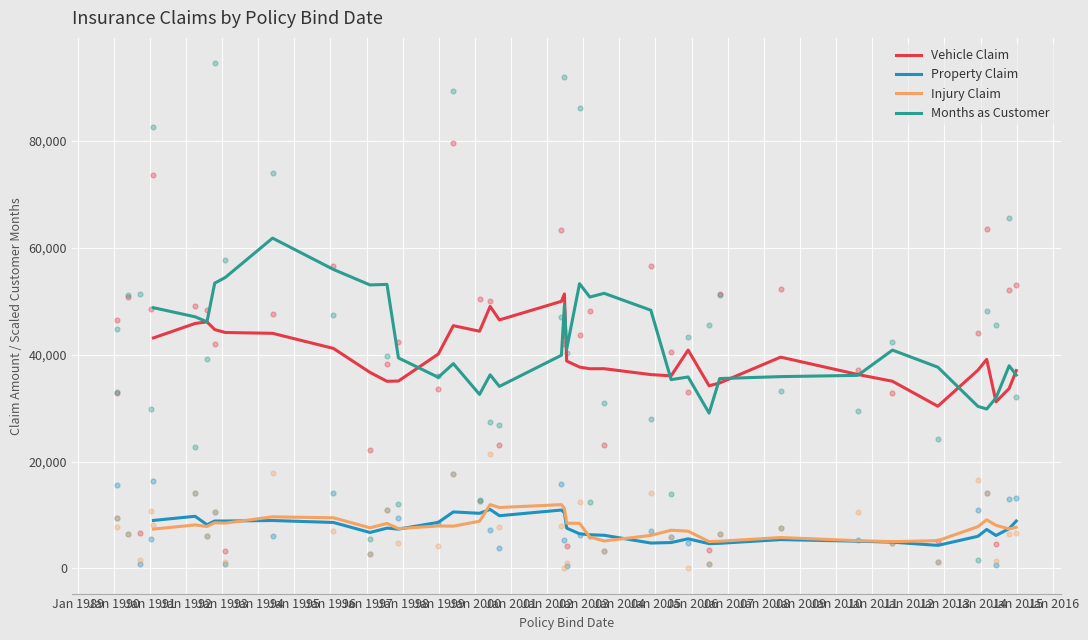

Which series has the largest total across all categories?

Months as Customer